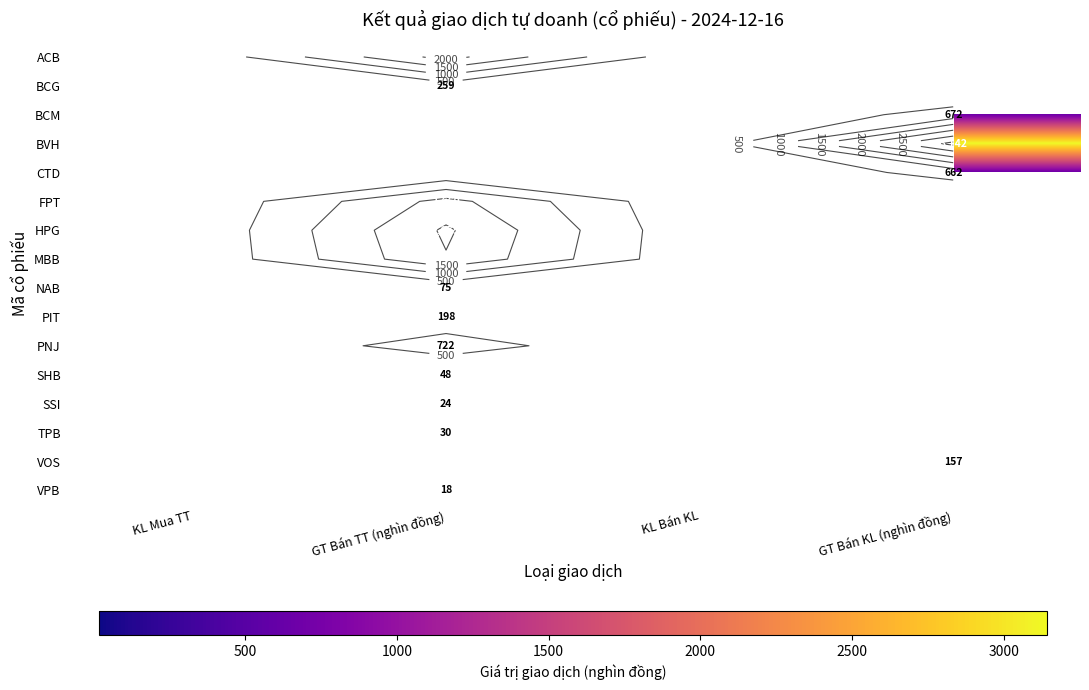

How many data points does each series have?

4